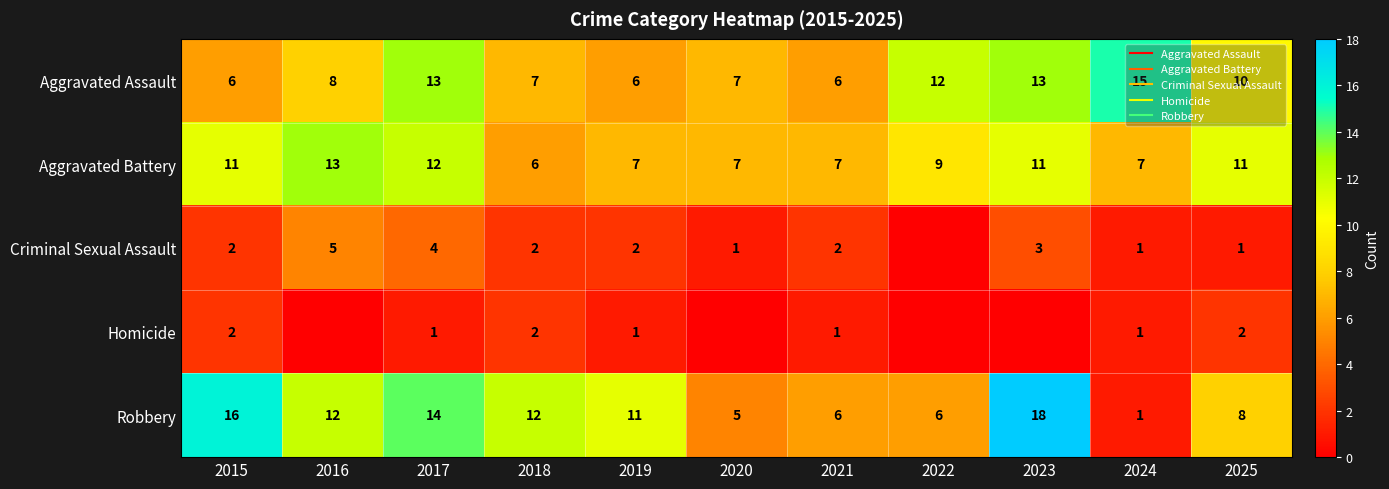

True or false: Aggravated Assault has a value of 15 at 2024.

True